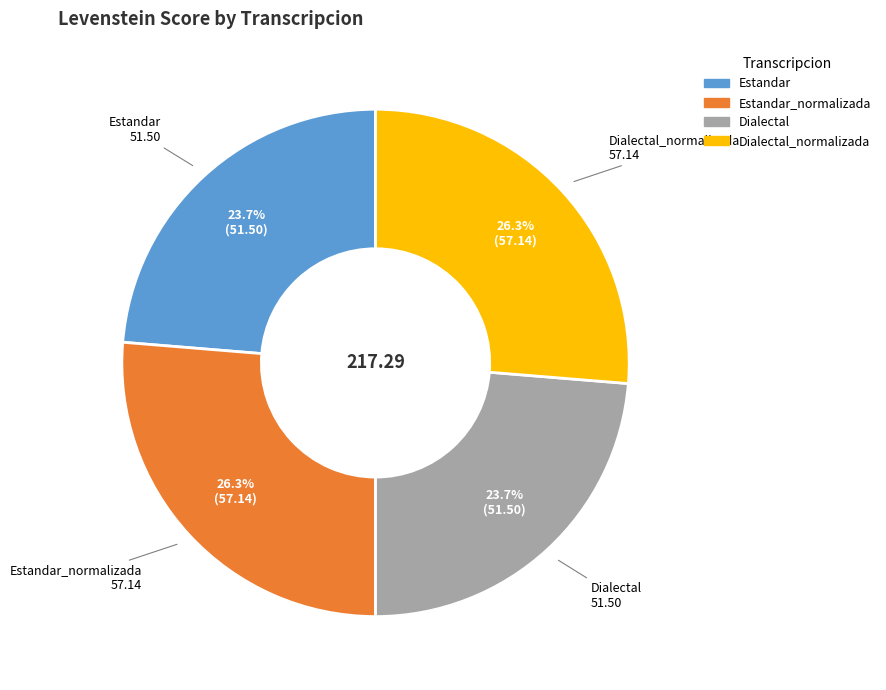

Is there a majority slice in this chart?

No